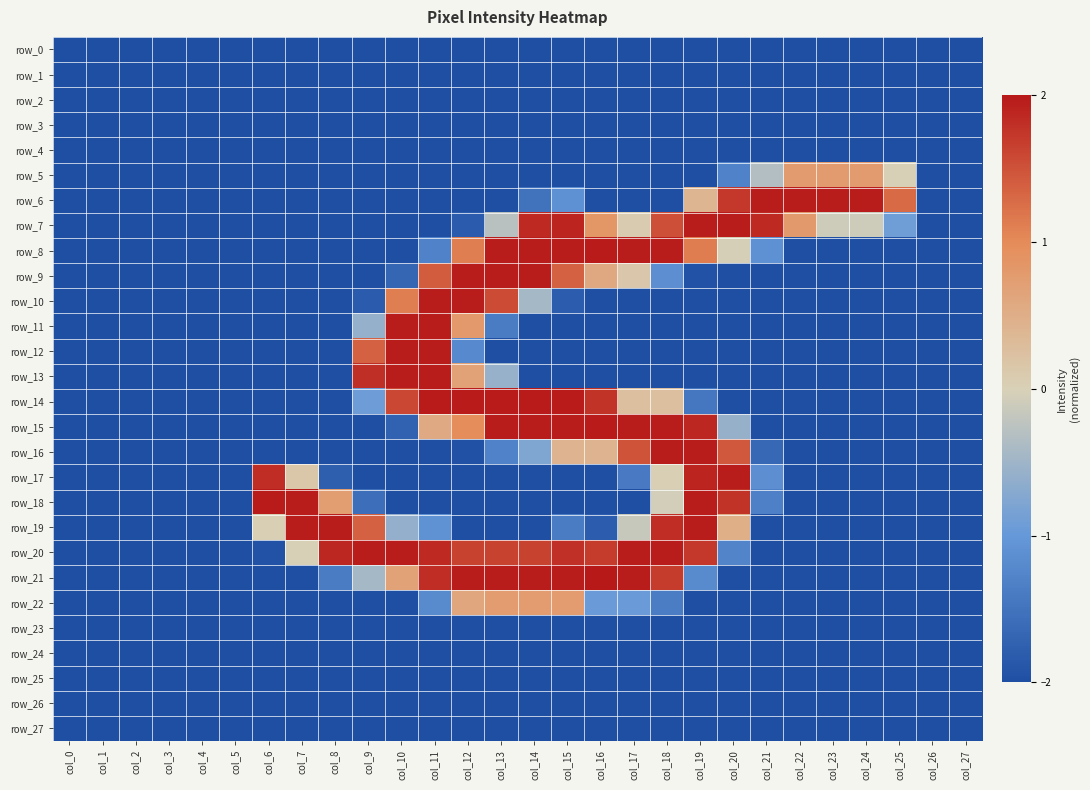

True or false: row_10 has a value of 0.4 at col_10.

False